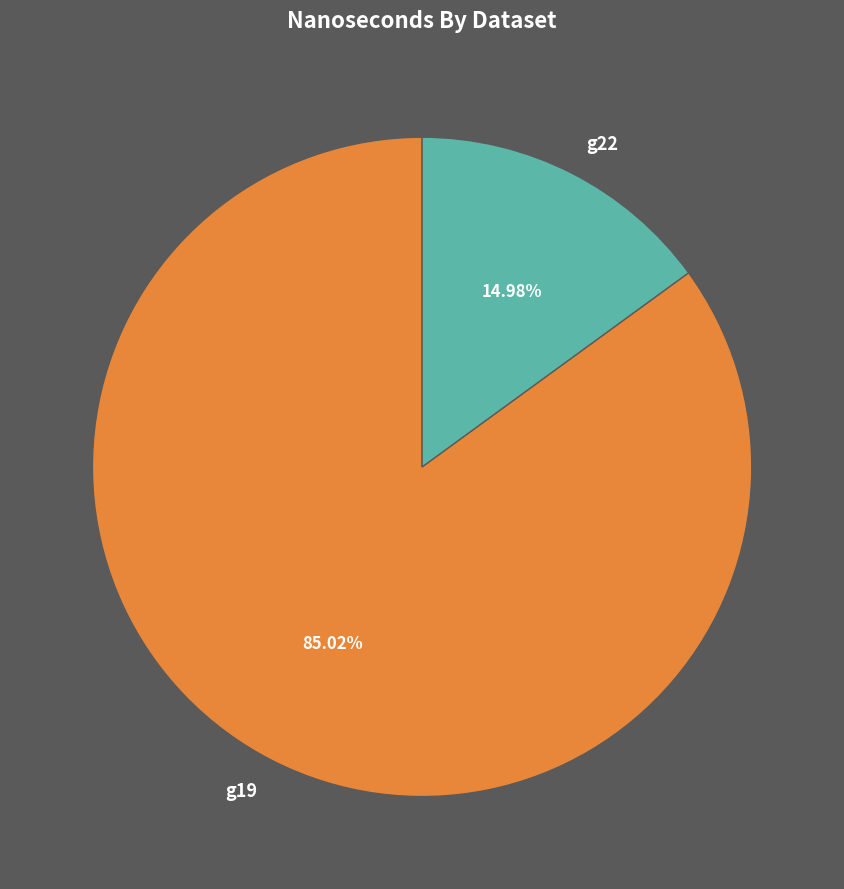

Which category accounts for the majority?

g19